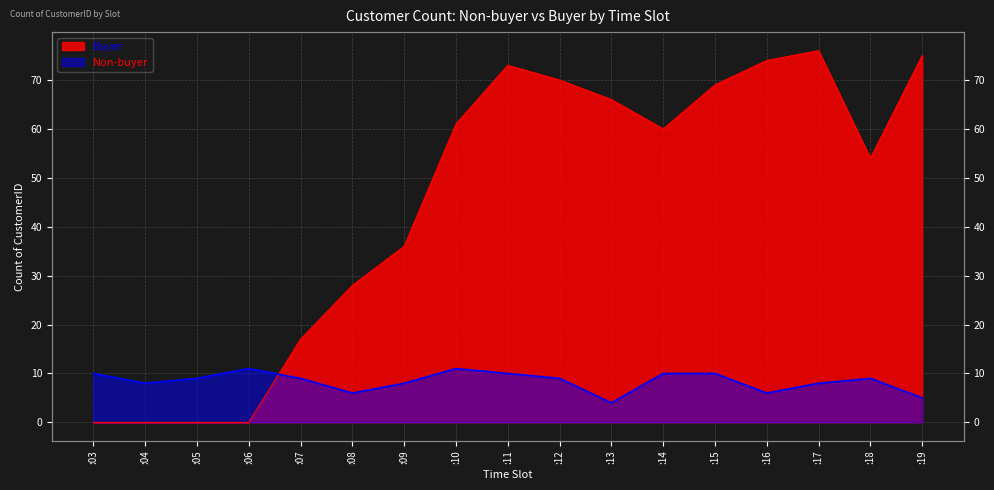

True or false: Buyer has a value of 122 at :12.

False